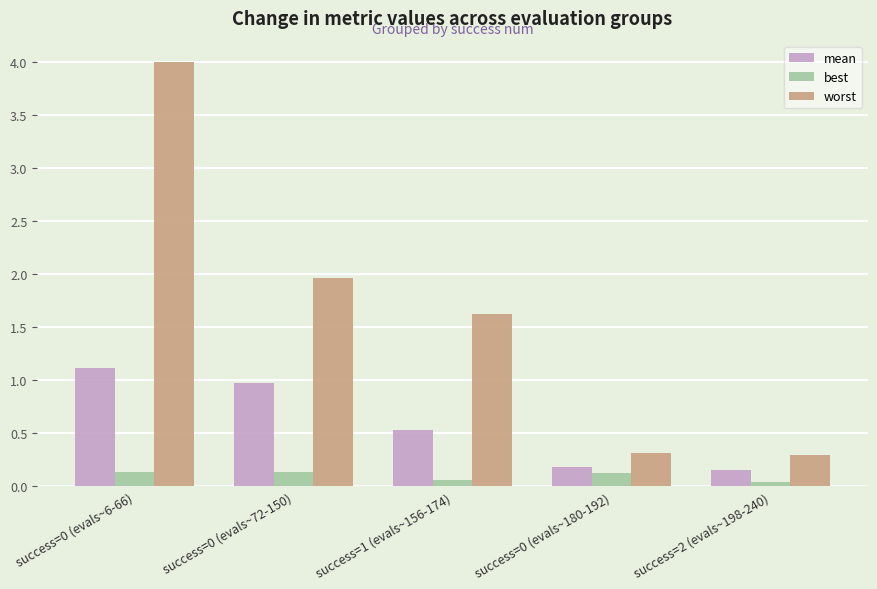

Count the number of data series in this chart.

3